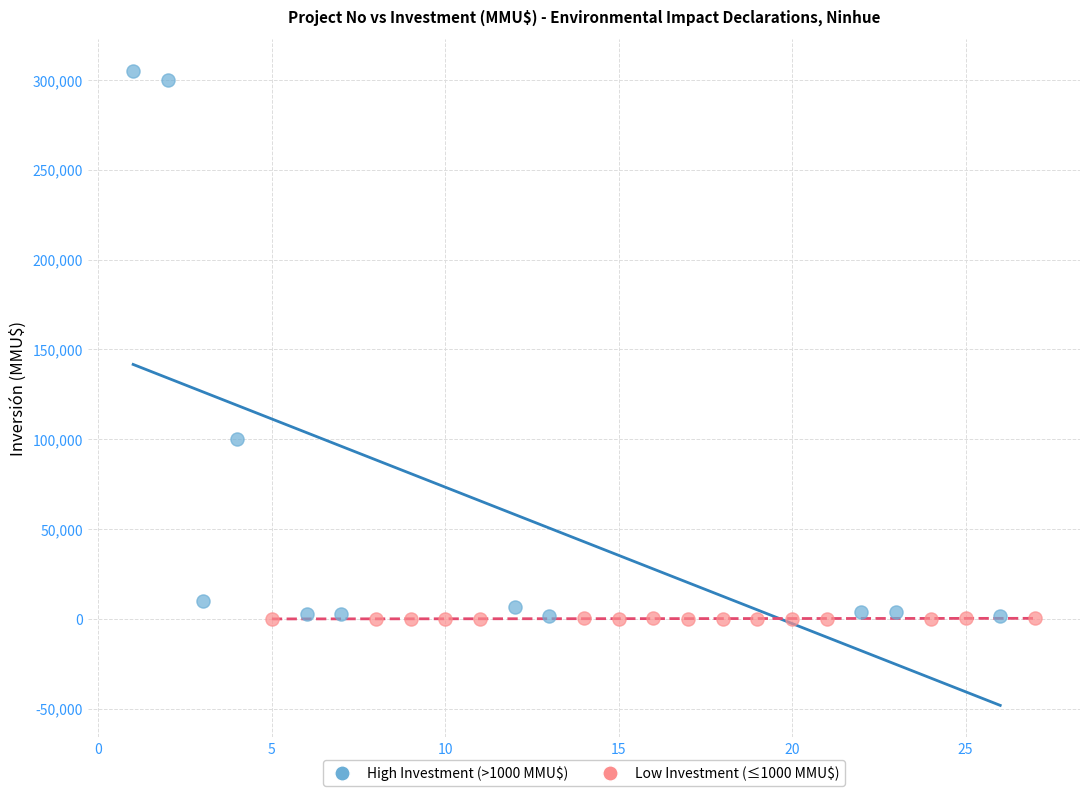

Which series has the widest spread of Y values?

High Investment (>1000 MMU$)